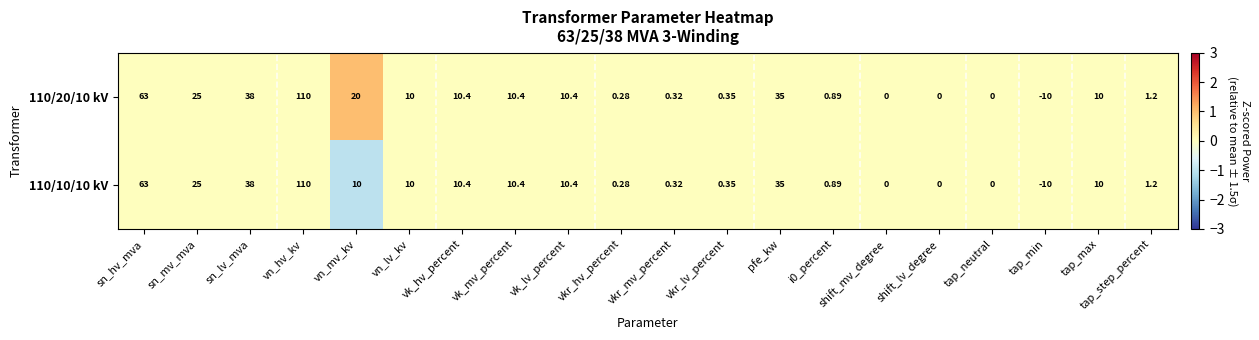

List the series in order of their overall mean, lowest first.

110/10/10 kV, 110/20/10 kV